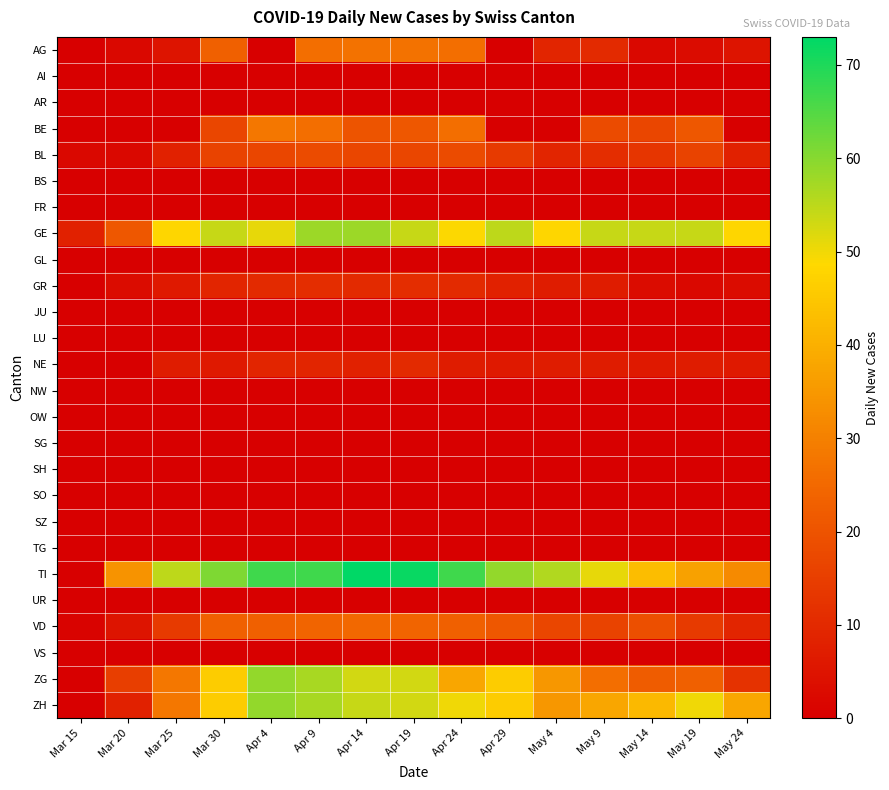

Reading left to right, transcribe all the data shown in this chart.

AG: Mar 15=0	Mar 20=2	Mar 25=5	Mar 30=23	Apr 4=0	Apr 9=26	Apr 14=27	Apr 19=27	Apr 24=26	Apr 29=0	May 4=9	May 9=10	May 14=2	May 19=3	May 24=5
AI: Mar 15=0	Mar 20=0	Mar 25=0	Mar 30=0	Apr 4=0	Apr 9=0	Apr 14=0	Apr 19=0	Apr 24=0	Apr 29=0	May 4=0	May 9=0	May 14=0	May 19=0	May 24=0
AR: Mar 15=0	Mar 20=0	Mar 25=0	Mar 30=0	Apr 4=0	Apr 9=0	Apr 14=0	Apr 19=0	Apr 24=0	Apr 29=0	May 4=0	May 9=0	May 14=0	May 19=0	May 24=0
BE: Mar 15=0	Mar 20=0	Mar 25=0	Mar 30=17	Apr 4=28	Apr 9=26	Apr 14=20	Apr 19=21	Apr 24=26	Apr 29=0	May 4=0	May 9=18	May 14=17	May 19=21	May 24=0
BL: Mar 15=2	Mar 20=2	Mar 25=8	Mar 30=16	Apr 4=17	Apr 9=18	Apr 14=17	Apr 19=17	Apr 24=18	Apr 29=14	May 4=9	May 9=11	May 14=13	May 19=16	May 24=8
BS: Mar 15=0	Mar 20=0	Mar 25=0	Mar 30=0	Apr 4=0	Apr 9=0	Apr 14=0	Apr 19=0	Apr 24=0	Apr 29=0	May 4=0	May 9=0	May 14=0	May 19=0	May 24=0
FR: Mar 15=0	Mar 20=0	Mar 25=0	Mar 30=0	Apr 4=0	Apr 9=0	Apr 14=0	Apr 19=0	Apr 24=0	Apr 29=0	May 4=0	May 9=0	May 14=0	May 19=0	May 24=0
GE: Mar 15=8	Mar 20=21	Mar 25=48	Mar 30=54	Apr 4=51	Apr 9=58	Apr 14=58	Apr 19=54	Apr 24=49	Apr 29=55	May 4=48	May 9=54	May 14=54	May 19=54	May 24=48
GL: Mar 15=0	Mar 20=0	Mar 25=0	Mar 30=0	Apr 4=0	Apr 9=0	Apr 14=0	Apr 19=0	Apr 24=0	Apr 29=0	May 4=0	May 9=0	May 14=0	May 19=0	May 24=0
GR: Mar 15=0	Mar 20=3	Mar 25=6	Mar 30=9	Apr 4=10	Apr 9=11	Apr 14=10	Apr 19=11	Apr 24=10	Apr 29=8	May 4=7	May 9=7	May 14=3	May 19=2	May 24=3
JU: Mar 15=0	Mar 20=0	Mar 25=0	Mar 30=0	Apr 4=0	Apr 9=0	Apr 14=0	Apr 19=0	Apr 24=0	Apr 29=0	May 4=0	May 9=0	May 14=0	May 19=0	May 24=0
LU: Mar 15=0	Mar 20=0	Mar 25=0	Mar 30=0	Apr 4=0	Apr 9=0	Apr 14=0	Apr 19=0	Apr 24=0	Apr 29=0	May 4=0	May 9=0	May 14=0	May 19=0	May 24=0
NE: Mar 15=0	Mar 20=0	Mar 25=7	Mar 30=6	Apr 4=9	Apr 9=9	Apr 14=8	Apr 19=10	Apr 24=7	Apr 29=6	May 4=7	May 9=7	May 14=6	May 19=7	May 24=6
NW: Mar 15=0	Mar 20=0	Mar 25=0	Mar 30=0	Apr 4=0	Apr 9=0	Apr 14=0	Apr 19=0	Apr 24=0	Apr 29=0	May 4=0	May 9=0	May 14=0	May 19=0	May 24=0
OW: Mar 15=0	Mar 20=0	Mar 25=0	Mar 30=0	Apr 4=0	Apr 9=0	Apr 14=0	Apr 19=0	Apr 24=0	Apr 29=0	May 4=0	May 9=0	May 14=0	May 19=0	May 24=0
SG: Mar 15=0	Mar 20=0	Mar 25=0	Mar 30=0	Apr 4=0	Apr 9=0	Apr 14=0	Apr 19=0	Apr 24=0	Apr 29=0	May 4=0	May 9=0	May 14=0	May 19=0	May 24=0
SH: Mar 15=0	Mar 20=0	Mar 25=0	Mar 30=0	Apr 4=0	Apr 9=0	Apr 14=0	Apr 19=0	Apr 24=0	Apr 29=0	May 4=0	May 9=0	May 14=0	May 19=0	May 24=0
SO: Mar 15=0	Mar 20=0	Mar 25=0	Mar 30=0	Apr 4=0	Apr 9=0	Apr 14=0	Apr 19=0	Apr 24=0	Apr 29=0	May 4=0	May 9=0	May 14=0	May 19=0	May 24=0
SZ: Mar 15=0	Mar 20=0	Mar 25=0	Mar 30=0	Apr 4=0	Apr 9=0	Apr 14=0	Apr 19=0	Apr 24=0	Apr 29=0	May 4=0	May 9=0	May 14=0	May 19=0	May 24=0
TG: Mar 15=0	Mar 20=0	Mar 25=0	Mar 30=0	Apr 4=0	Apr 9=0	Apr 14=0	Apr 19=0	Apr 24=0	Apr 29=0	May 4=0	May 9=0	May 14=0	May 19=0	May 24=0
TI: Mar 15=0	Mar 20=34	Mar 25=55	Mar 30=61	Apr 4=67	Apr 9=67	Apr 14=73	Apr 19=72	Apr 24=67	Apr 29=59	May 4=56	May 9=51	May 14=43	May 19=37	May 24=32
UR: Mar 15=0	Mar 20=0	Mar 25=0	Mar 30=0	Apr 4=0	Apr 9=0	Apr 14=0	Apr 19=0	Apr 24=0	Apr 29=0	May 4=0	May 9=0	May 14=0	May 19=0	May 24=0
VD: Mar 15=1	Mar 20=5	Mar 25=14	Mar 30=23	Apr 4=23	Apr 9=24	Apr 14=25	Apr 19=24	Apr 24=23	Apr 29=21	May 4=17	May 9=16	May 14=19	May 19=14	May 24=9
VS: Mar 15=0	Mar 20=0	Mar 25=0	Mar 30=0	Apr 4=0	Apr 9=0	Apr 14=0	Apr 19=0	Apr 24=0	Apr 29=0	May 4=0	May 9=0	May 14=0	May 19=0	May 24=0
ZG: Mar 15=0	Mar 20=15	Mar 25=28	Mar 30=46	Apr 4=59	Apr 9=57	Apr 14=53	Apr 19=53	Apr 24=38	Apr 29=46	May 4=35	May 9=26	May 14=22	May 19=23	May 24=12
ZH: Mar 15=0	Mar 20=8	Mar 25=28	Mar 30=46	Apr 4=59	Apr 9=57	Apr 14=54	Apr 19=53	Apr 24=50	Apr 29=46	May 4=35	May 9=38	May 14=42	May 19=50	May 24=38